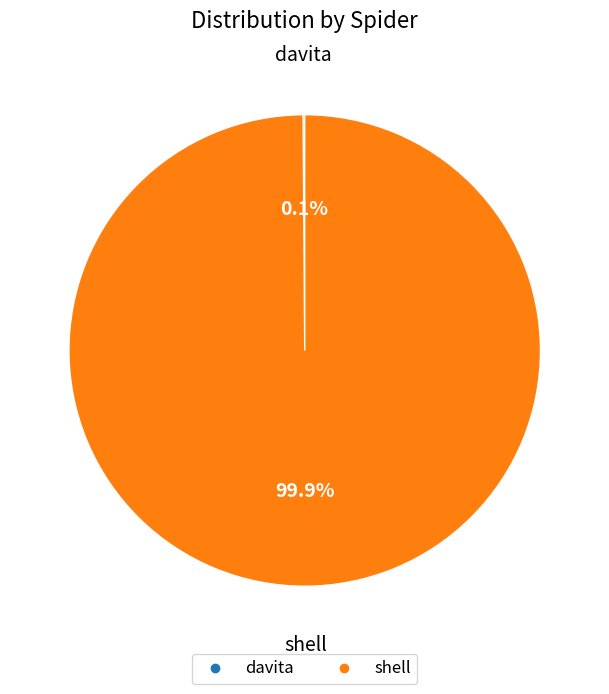

Is shell the majority of the pie?

Yes